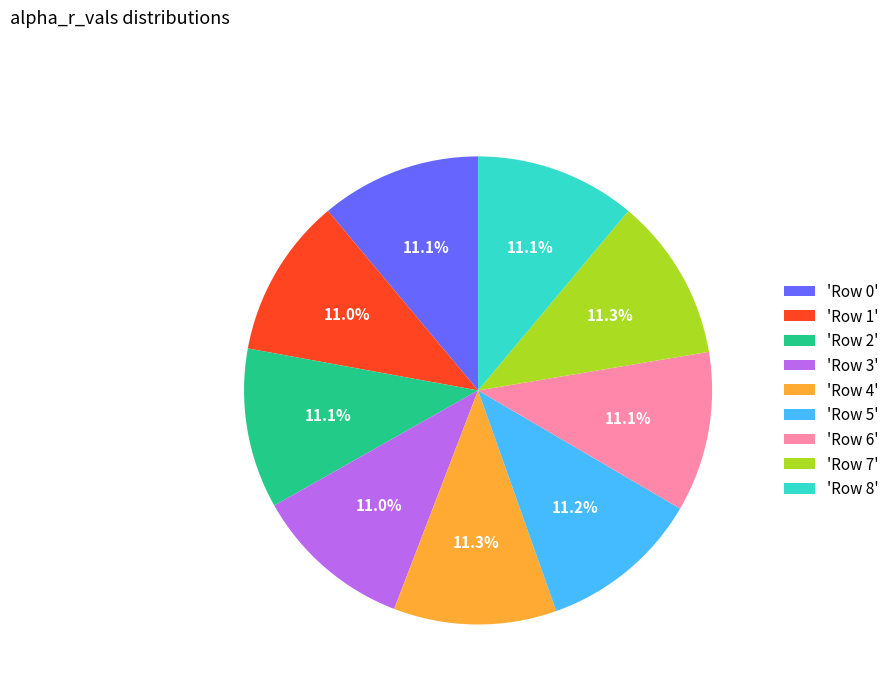

Count the number of slices in the pie.

9